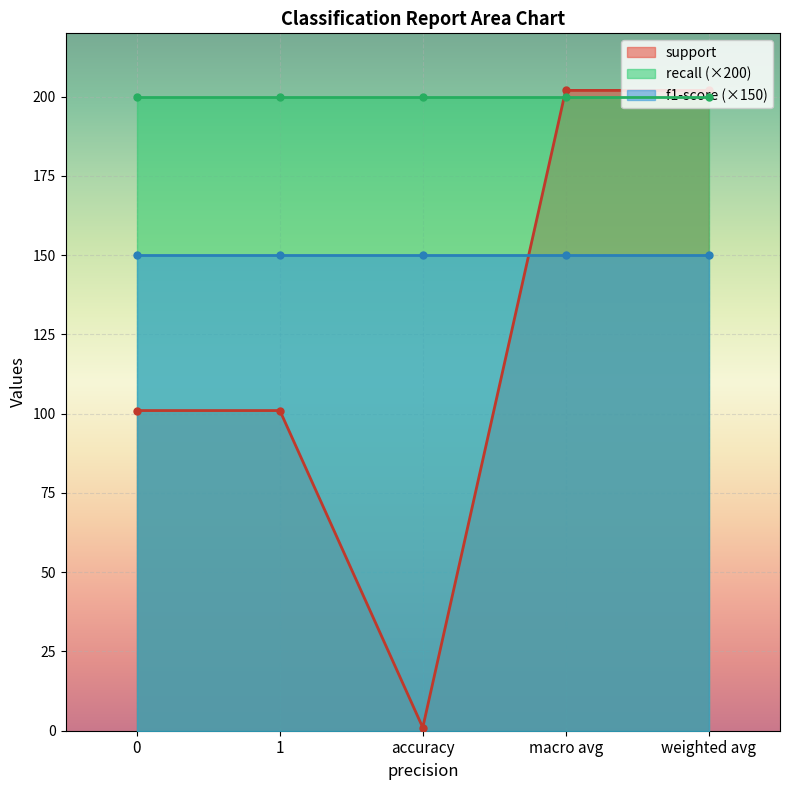

Is it true that f1-score equals 1 at 0?

True